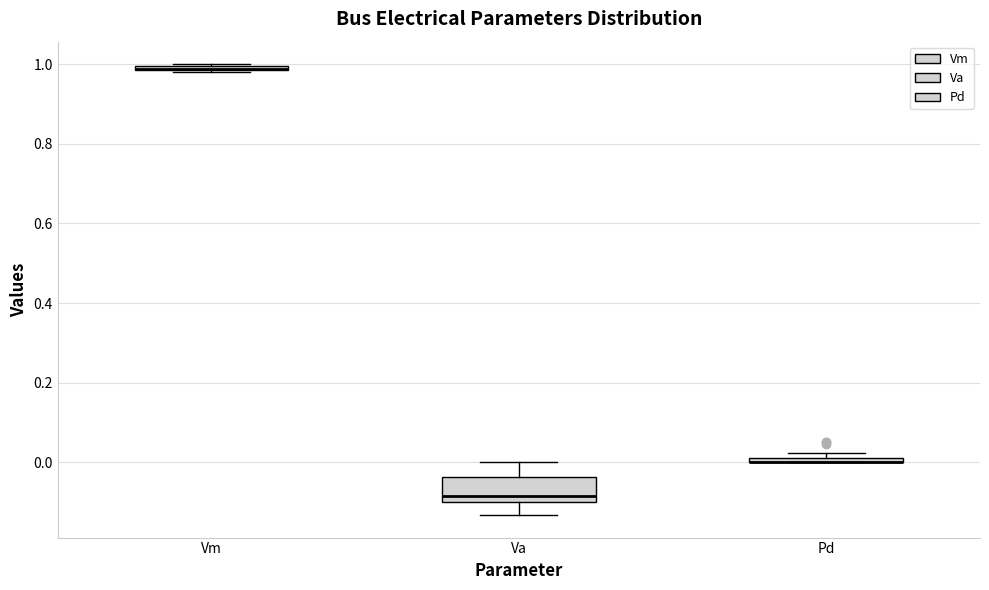

Which box is the tallest, from its lower edge to its upper edge?

Va